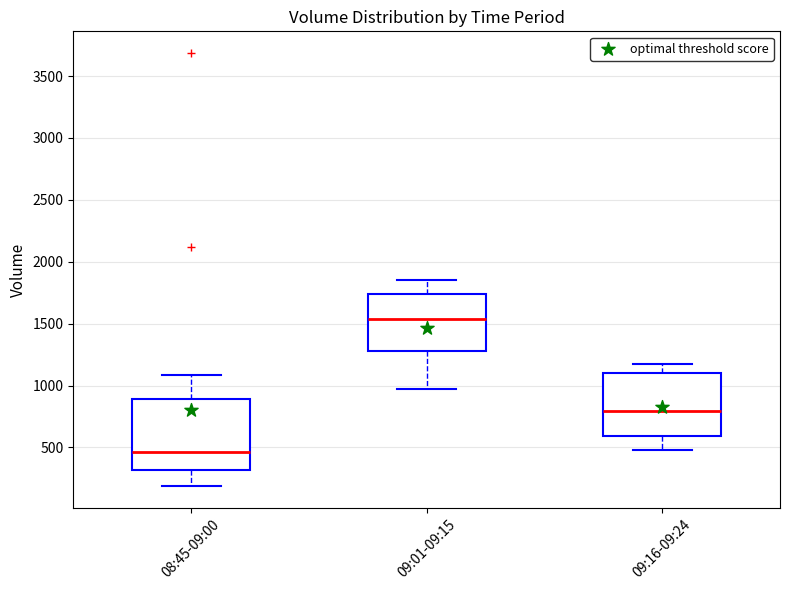

Reading left to right, transcribe this box plot: for each box, give where its median line is, the range the box spans, and where its two whiskers end, as read against the y-axis. The values are not printed on the chart, so give them approximately, as read against the axis.

08:45-09:00: median 450, box 300 to 900, whiskers 200 to 1100
09:01-09:15: median 1550, box 1300 to 1750, whiskers 950 to 1850
09:16-09:24: median 800, box 600 to 1100, whiskers 500 to 1150